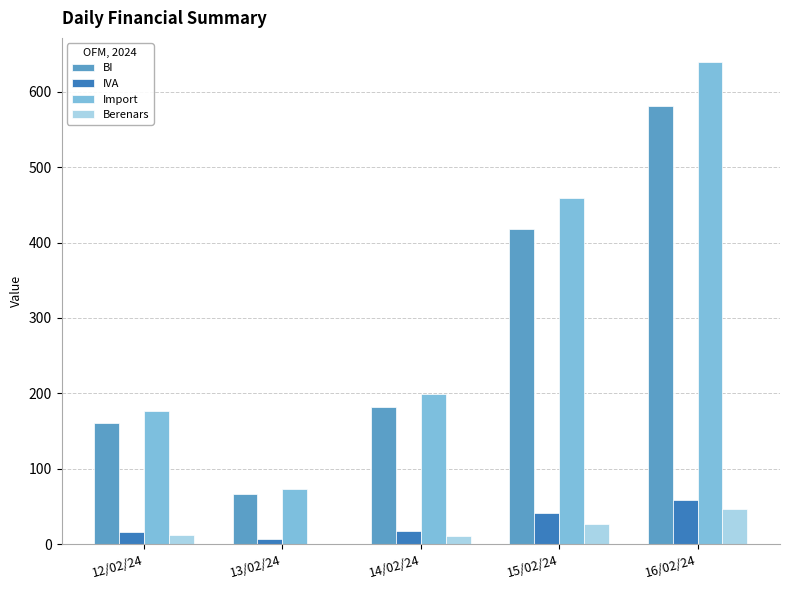

What is the sum of the BI values at 16/02/24 and 15/02/24?

998.7